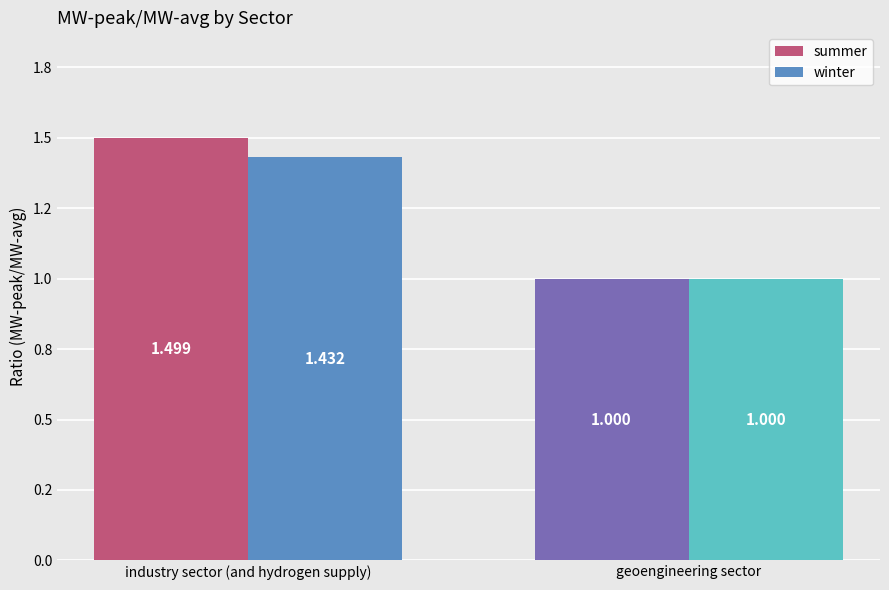

Reading left to right, transcribe all the data shown in this chart.

summer: industry sector (and hydrogen supply)=1.5	geoengineering sector=1.0
winter: industry sector (and hydrogen supply)=1.4	geoengineering sector=1.0